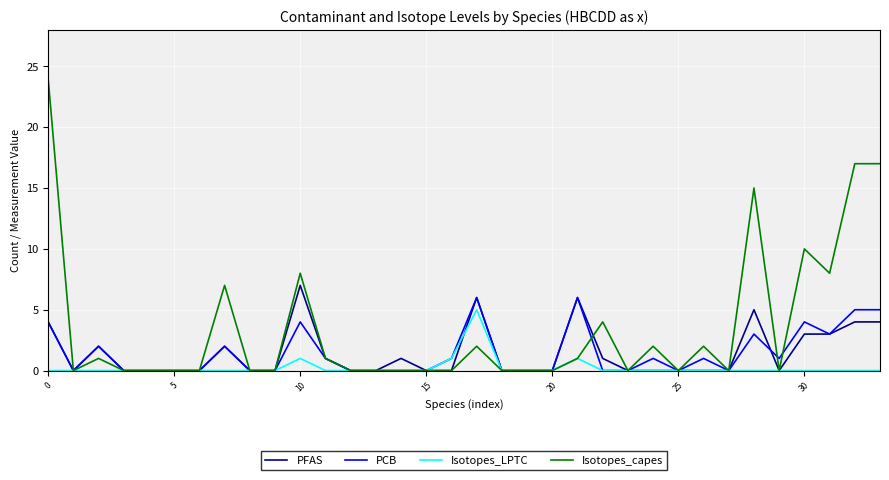

Which series has the largest total across all categories?

Isotopes_capes